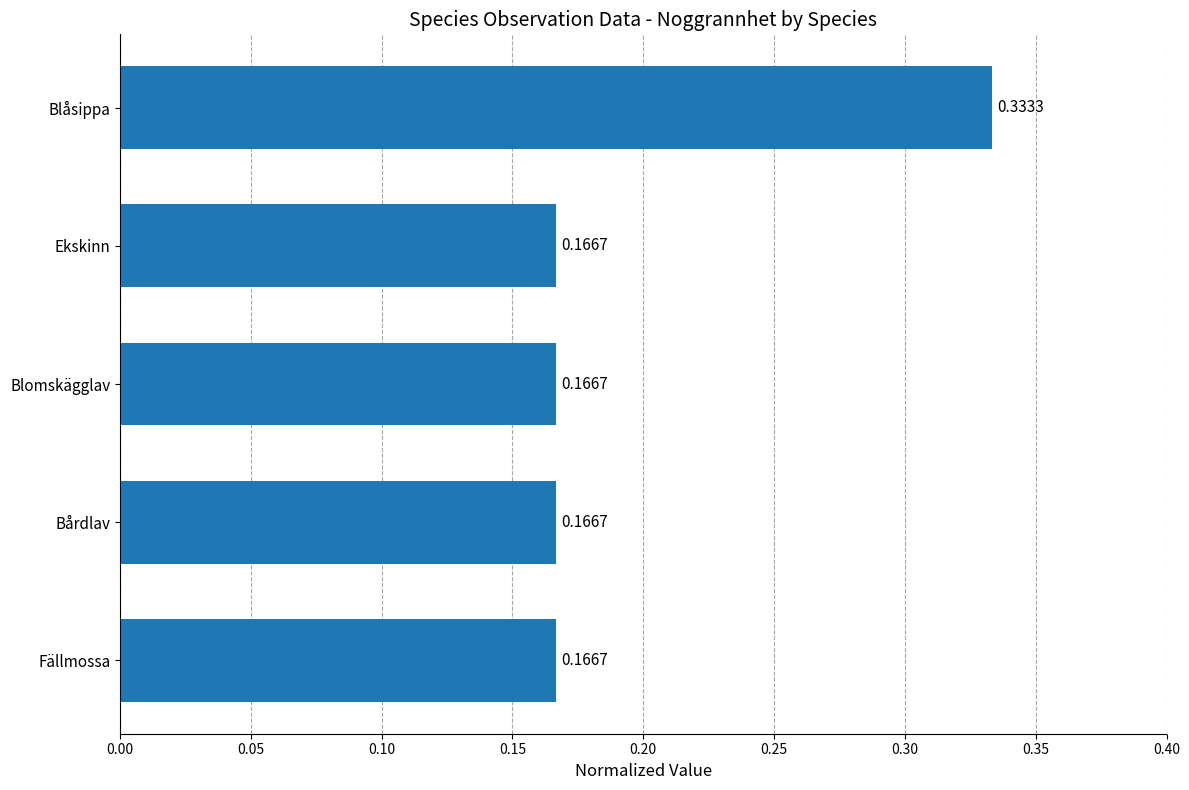

At which category does the chart reach its peak across all series?

Blåsippa